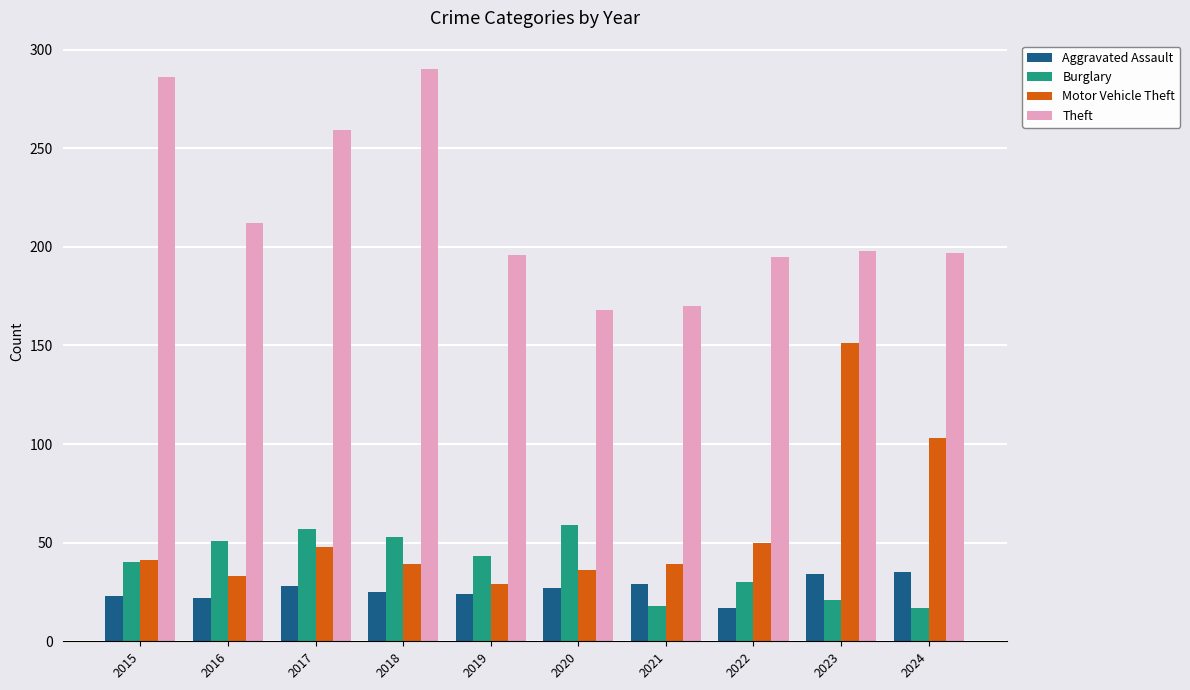

At which label is Motor Vehicle Theft closest to 90?

2024